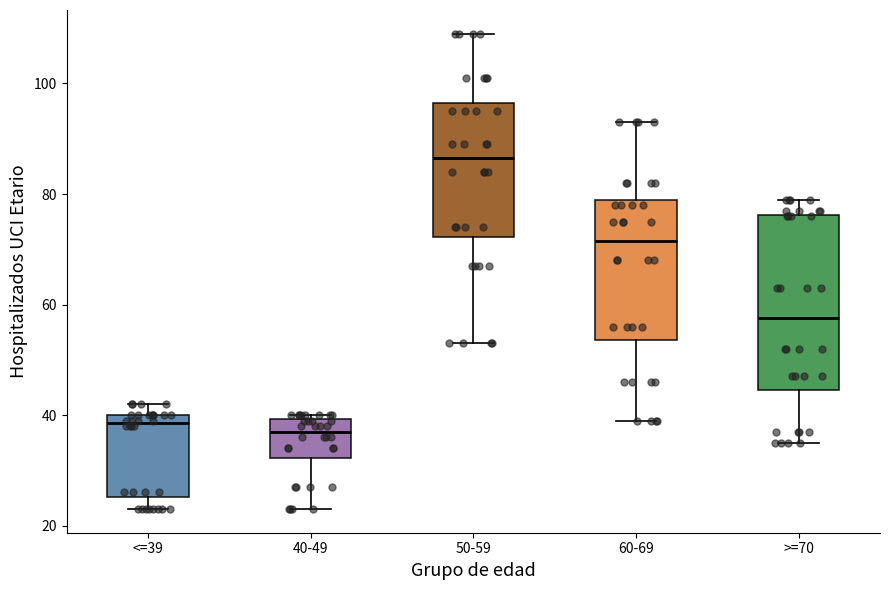

Reading left to right, transcribe this box plot: for each box, give where its median line is, the range the box spans, and where its two whiskers end, as read against the y-axis. The values are not printed on the chart, so give them approximately, as read against the axis.

<=39: median 38, box 26 to 40, whiskers 24 to 42
40-49: median 38, box 32 to 40, whiskers 24 to 40 (just above the box's upper edge)
50-59: median 86, box 72 to 96, whiskers 54 to 110
60-69: median 72, box 54 to 80, whiskers 40 to 94
>=70: median 58, box 44 to 76, whiskers 36 to 80